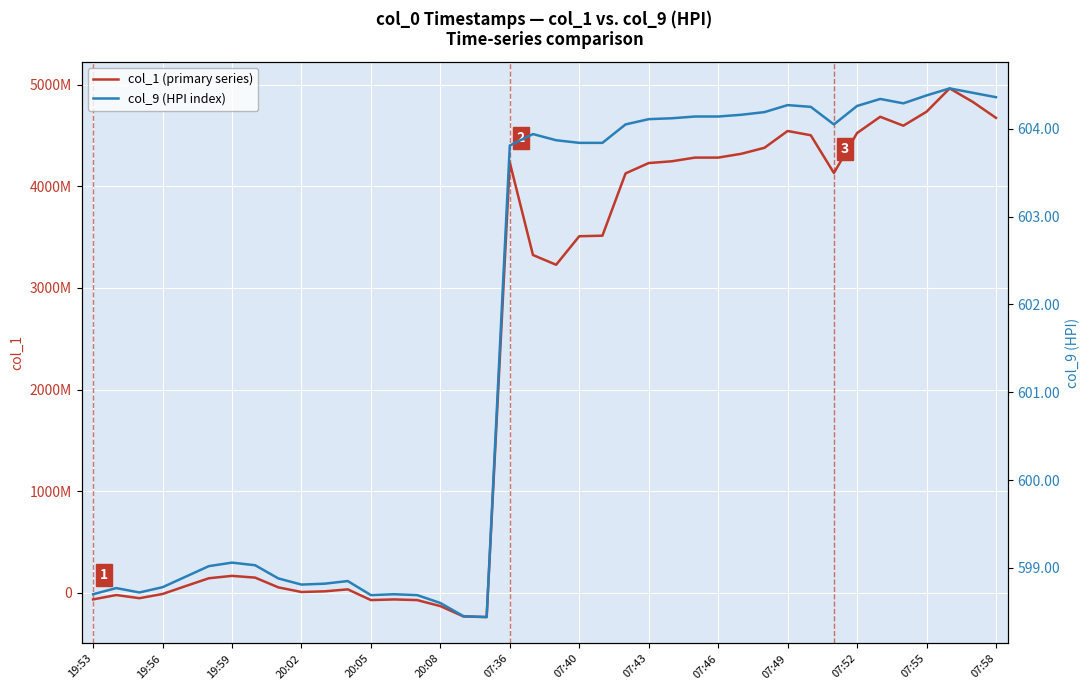

At which label does col_9 (HPI index) reach its minimum?

17